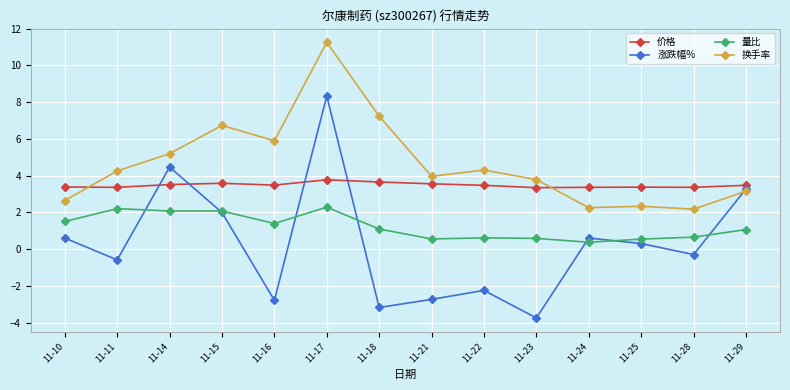

Rank the series by their maximum value, from highest to lowest.

换手率, 涨跌幅%, 价格, 量比